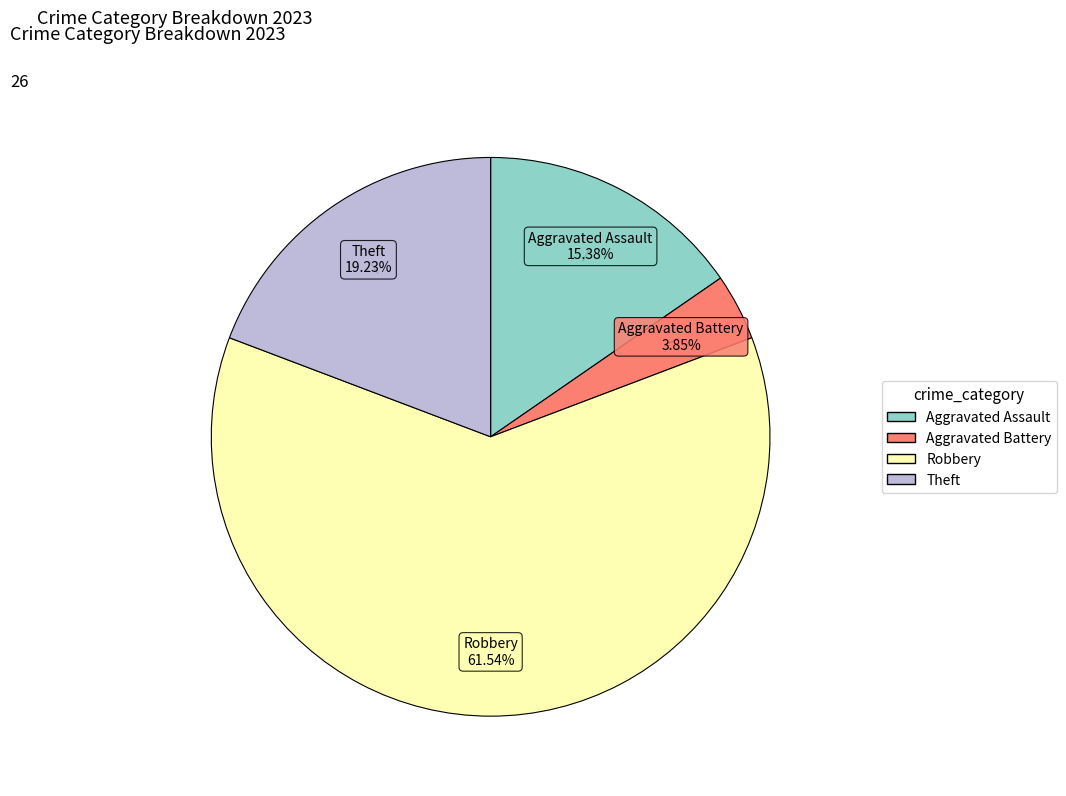

Which category accounts for the majority?

Robbery